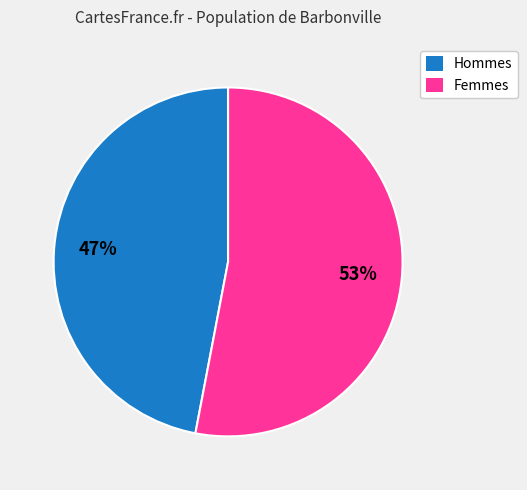

Rank the categories by value from lowest to highest.

Hommes, Femmes